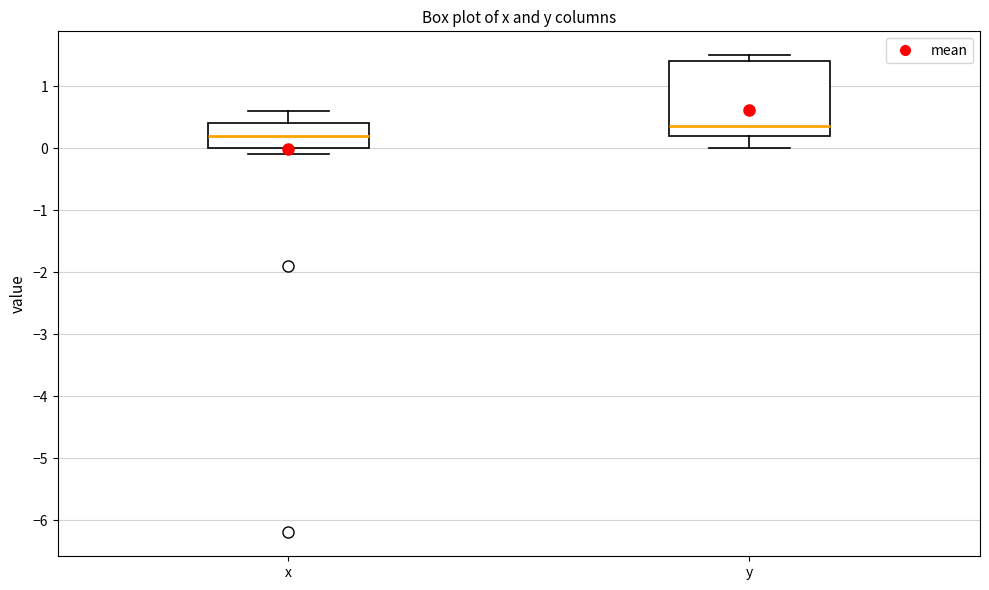

Where is the upper edge of the box for x on the y-axis? The values are not printed on the chart, so give them approximately, as read against the axis.

0.4